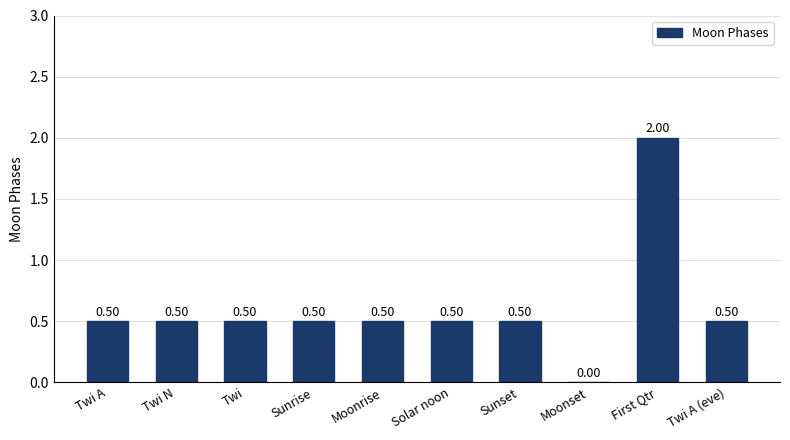

How many values are above zero?

9